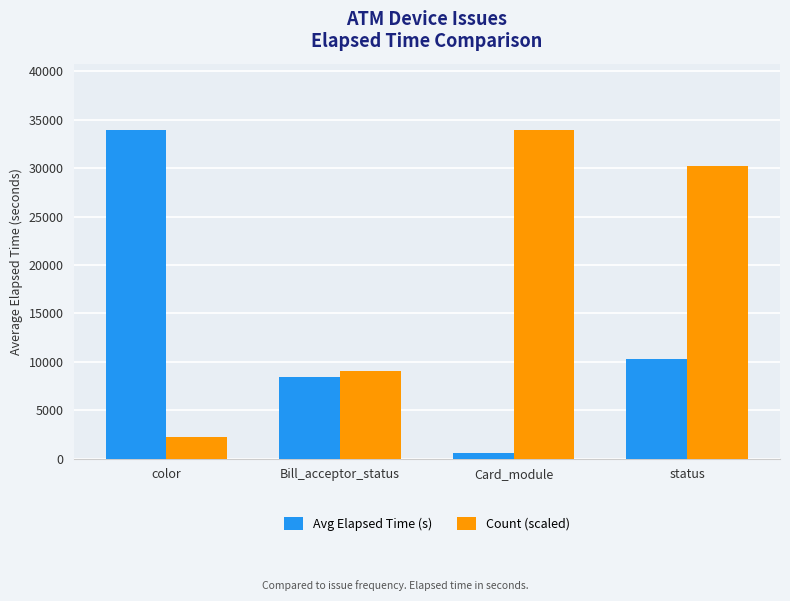

Count the Count (scaled) values in the range 9064 to 33990.

3